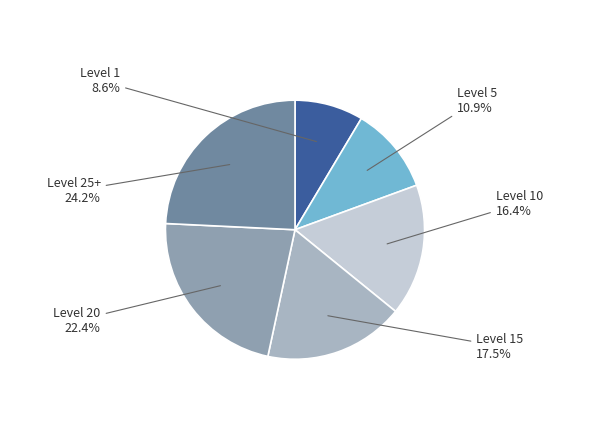

To the nearest percent, what portion does Level 1 represent?

9%